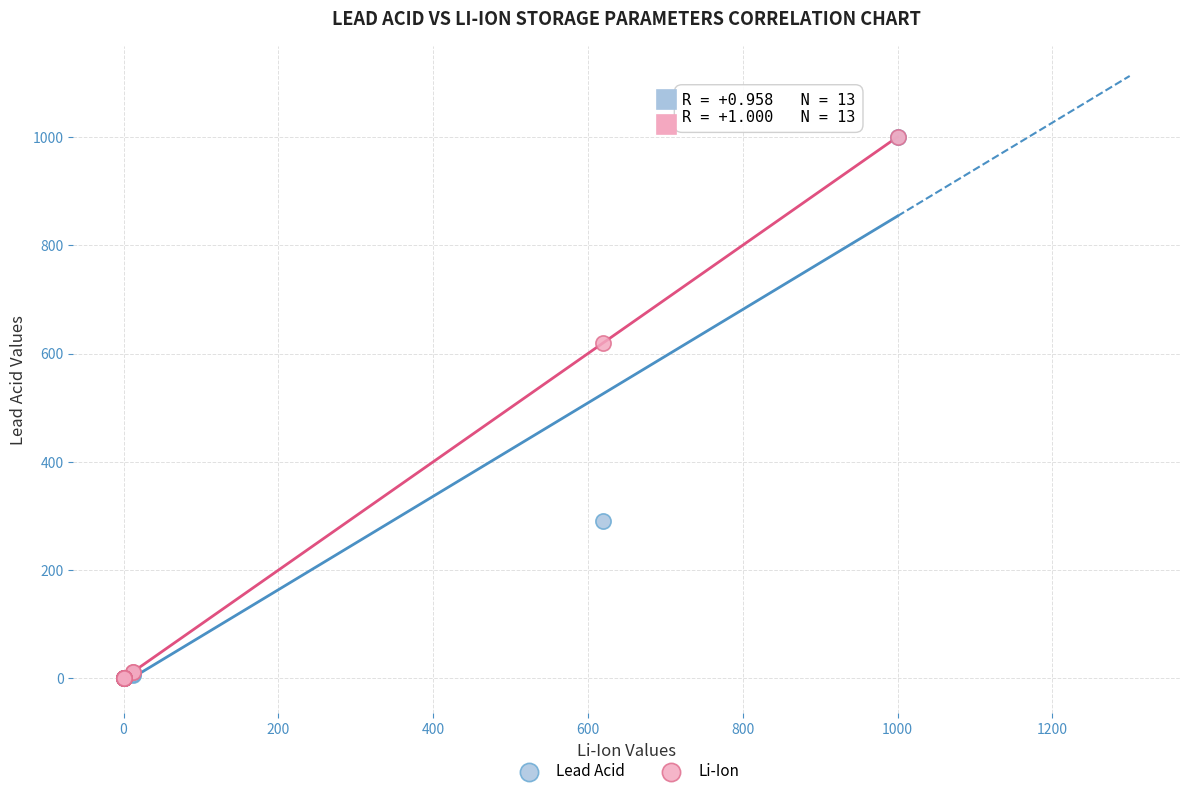

What are all the series names shown in the legend?

Lead Acid, Li-Ion